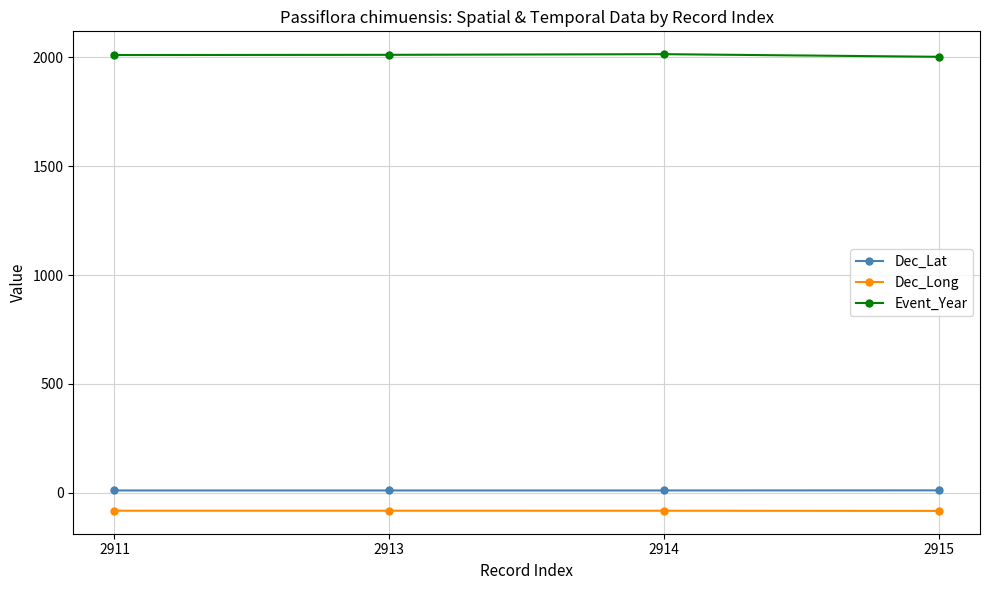

True or false: Event_Year and Dec_Lat intersect in this chart.

False